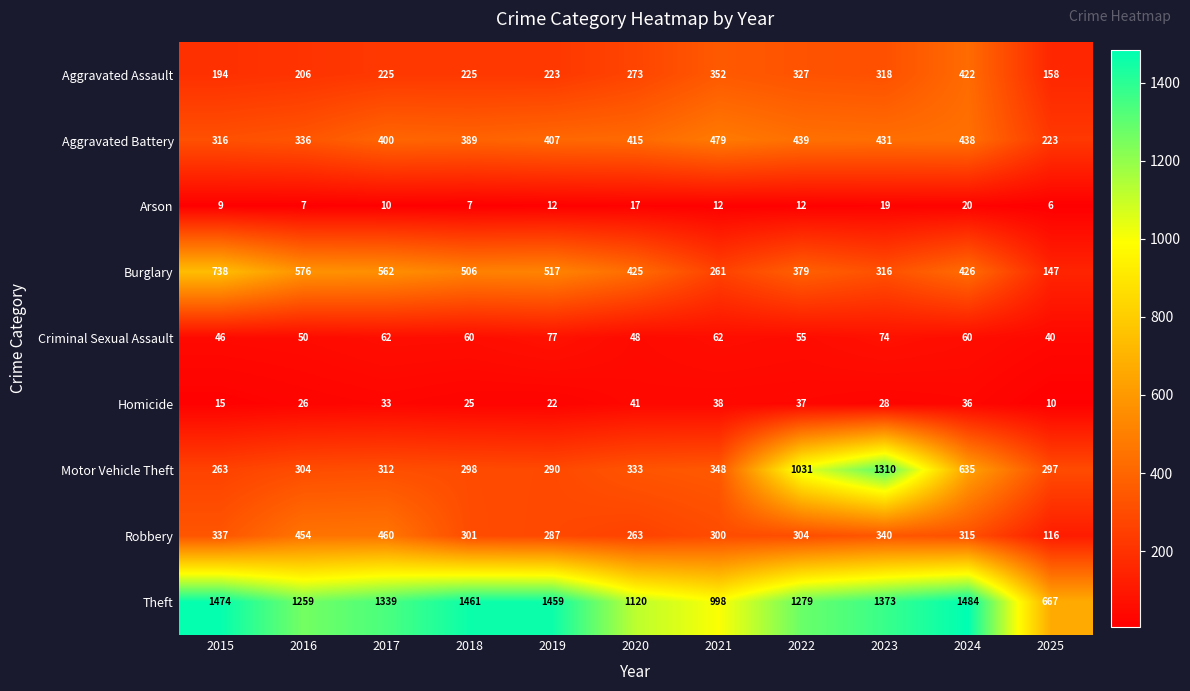

At 2024, list the series in order from smallest to largest.

Arson, Homicide, Criminal Sexual Assault, Robbery, Aggravated Assault, Burglary, Aggravated Battery, Motor Vehicle Theft, Theft